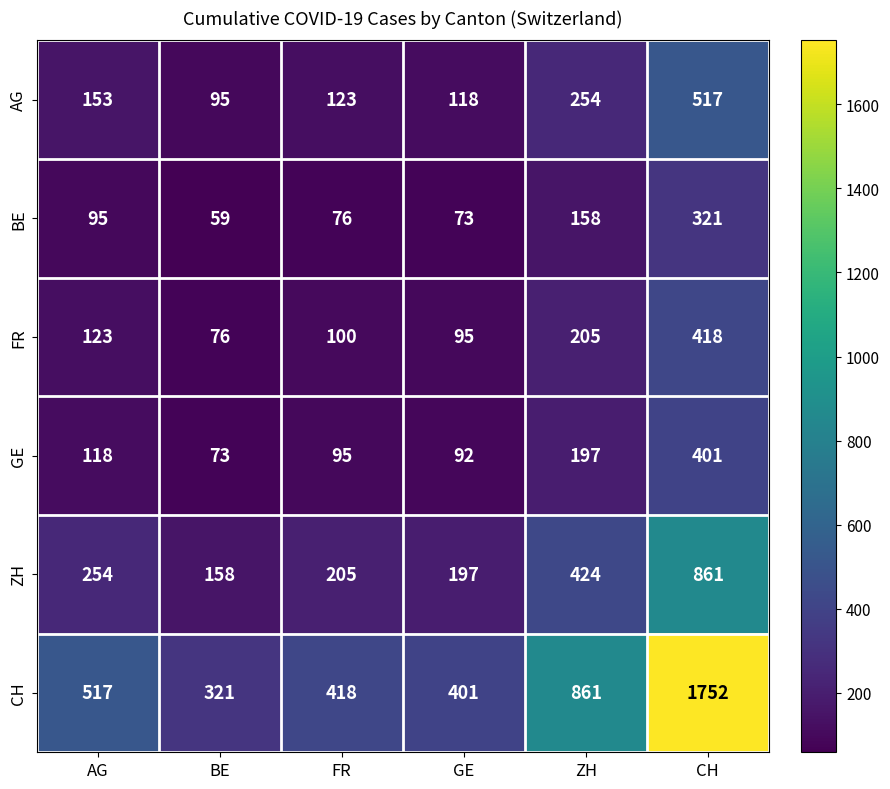

The ZH series shows 197 at GE. True or false?

True